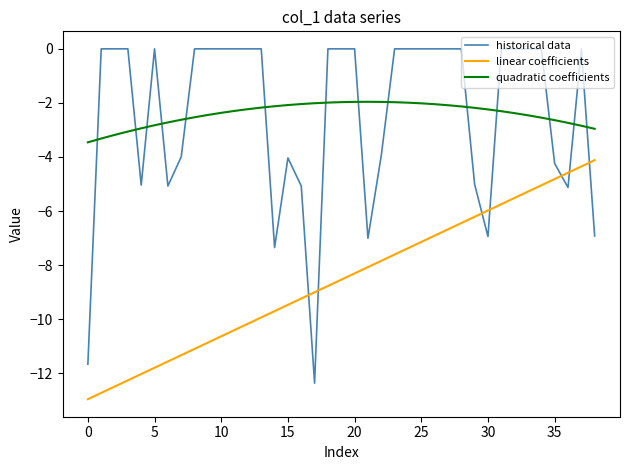

Which series has the widest spread of values?

historical data